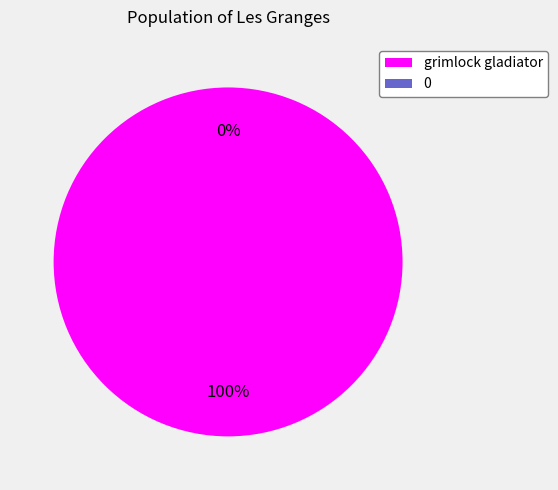

To the nearest percent, what is the combined percentage of grimlock gladiator and 0?

100%